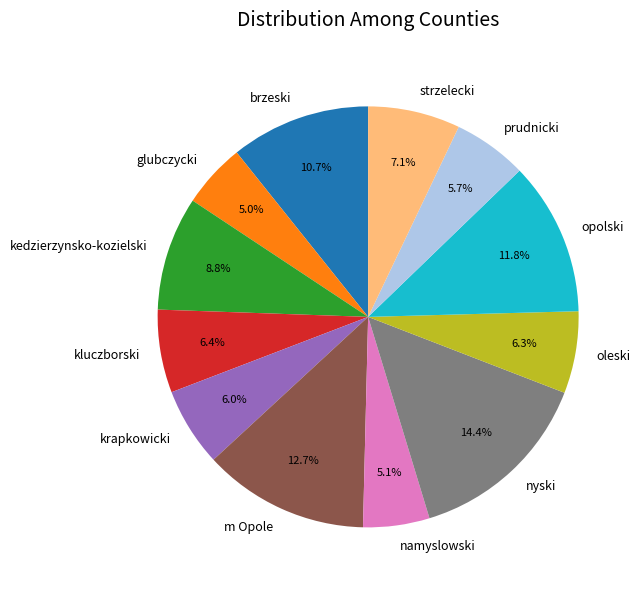

Which slice is the largest?

nyski